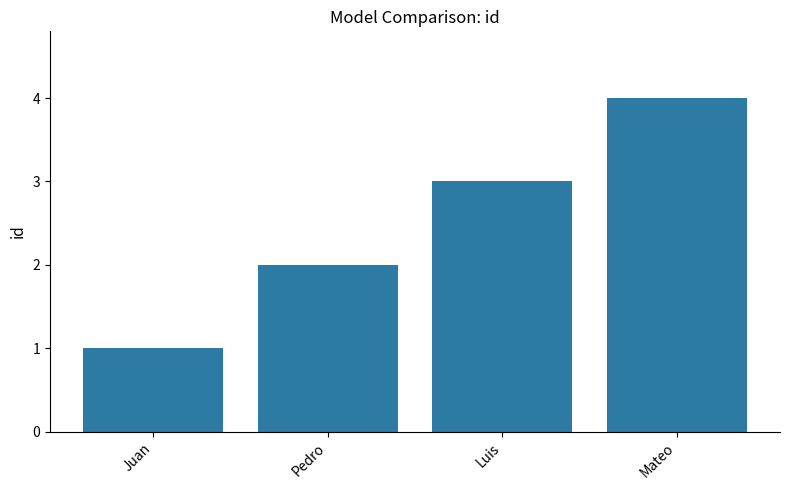

What is the label of the 2nd bar from the left?

Pedro